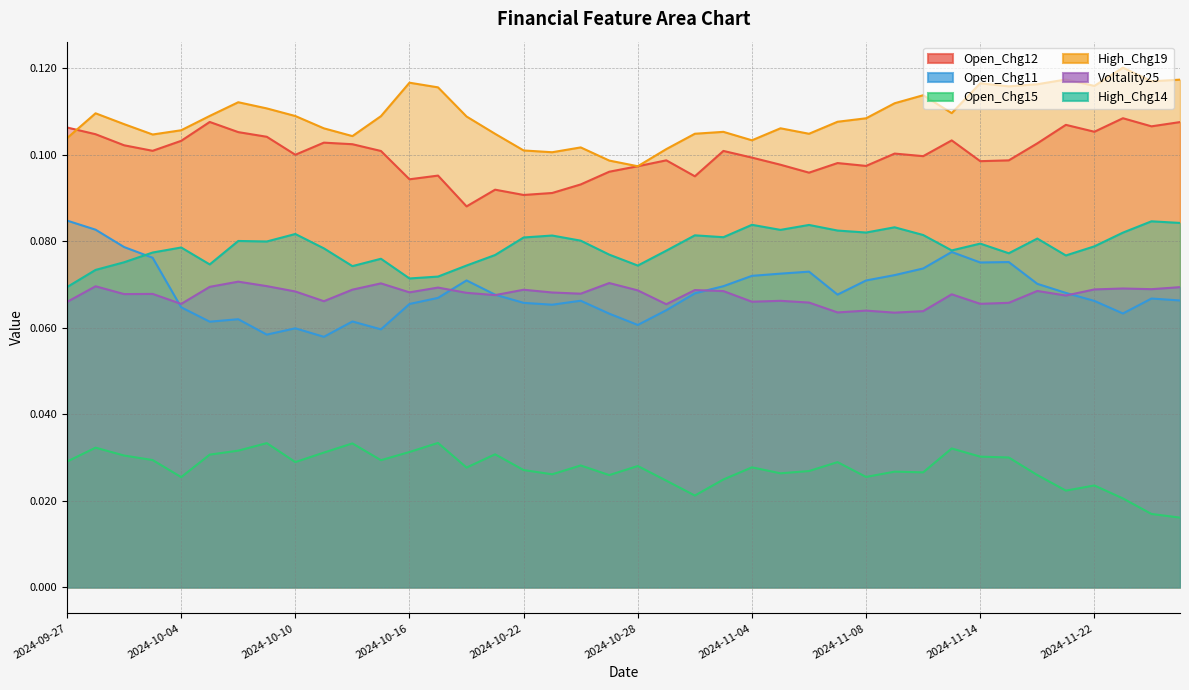

Is the value of Voltality25 at 2024-10-22 greater than the value of High_Chg14 at 2024-10-18?

No